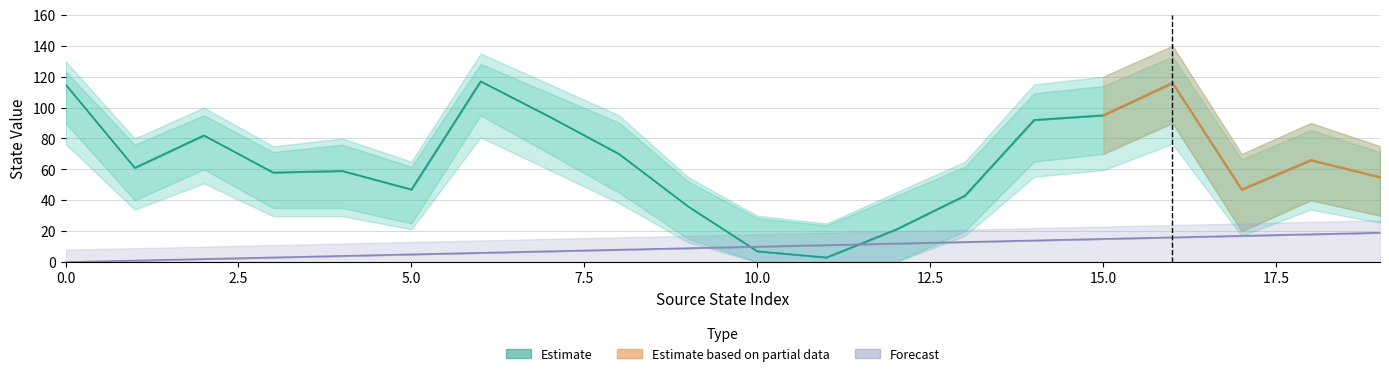

After their last crossing, which series has the higher values: Forecast or Estimate?

Estimate